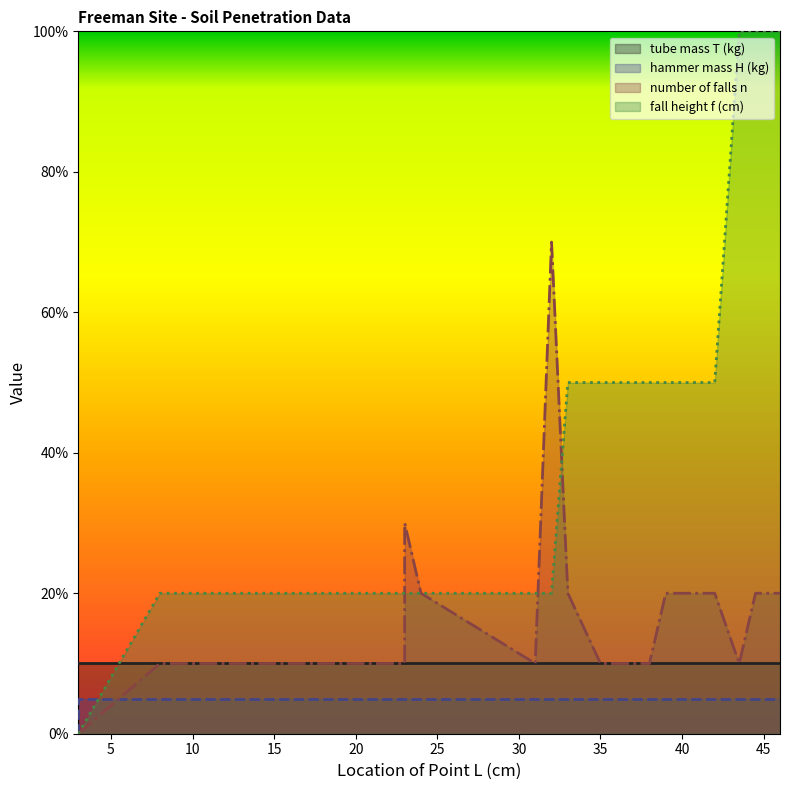

Which category has the lowest value across all series?

3